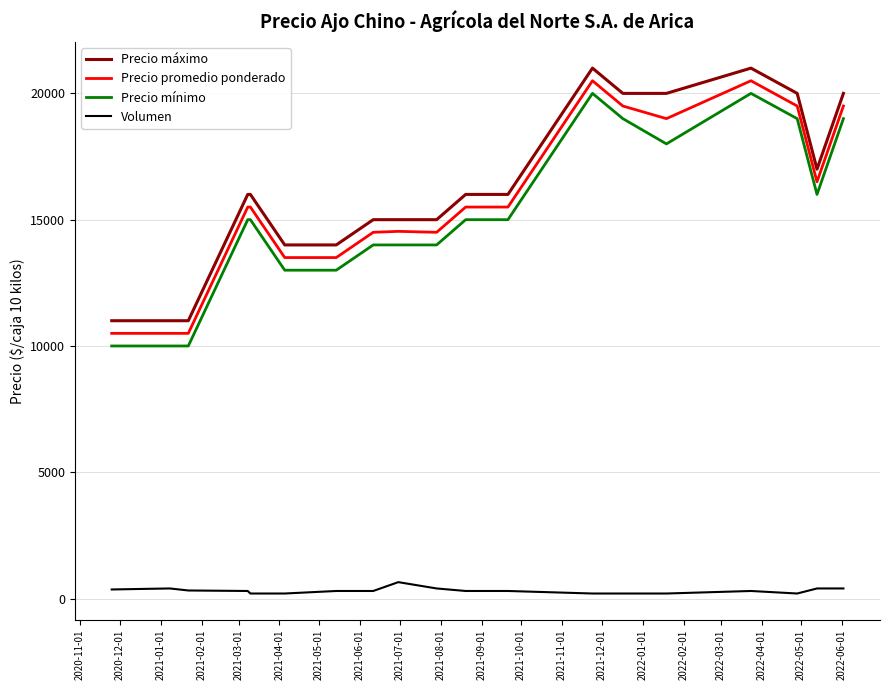

True or false: Precio promedio ponderado and Precio máximo cross at least once.

False